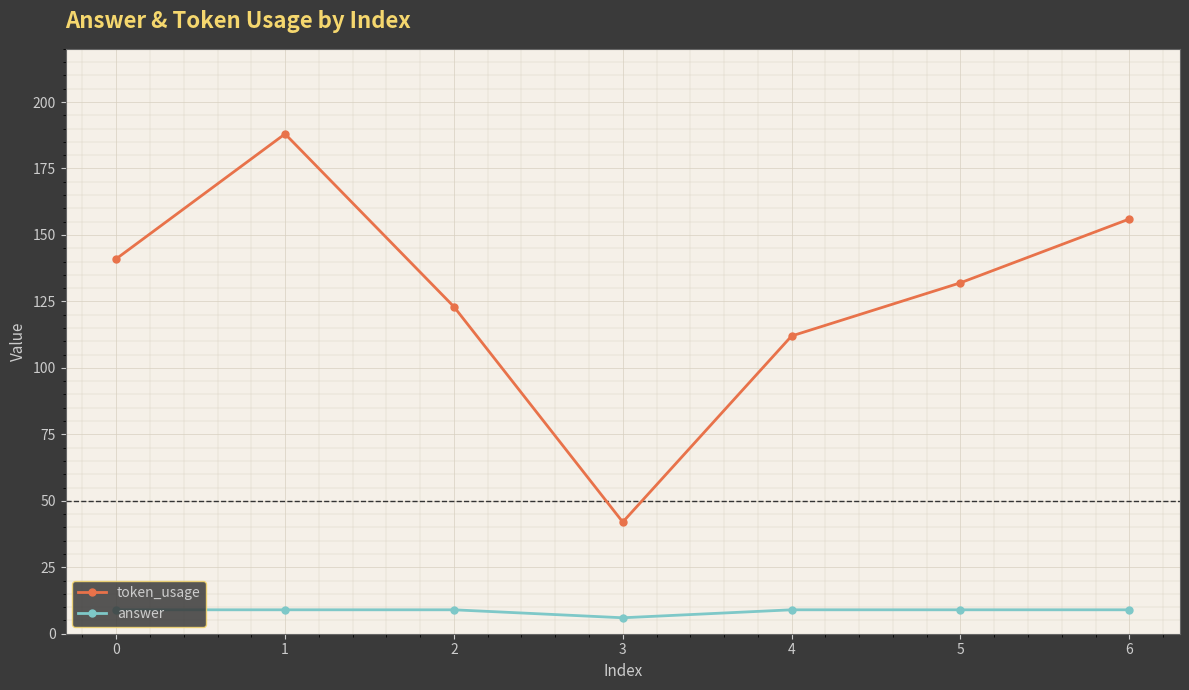

Where is the first local minimum for token_usage?

3